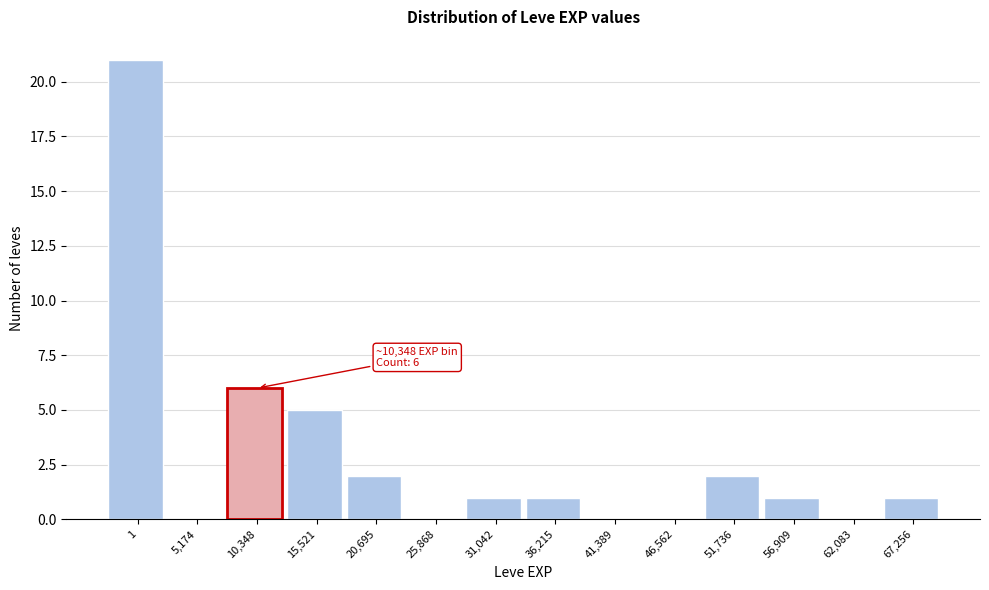

Reading left to right, extract all data points from this chart.

1=21	5,174=0	10,348=6	15,521=5	20,695=2	25,868=0	31,042=1	36,215=1	41,389=0	46,562=0	51,736=2	56,909=1	62,083=0	67,256=1